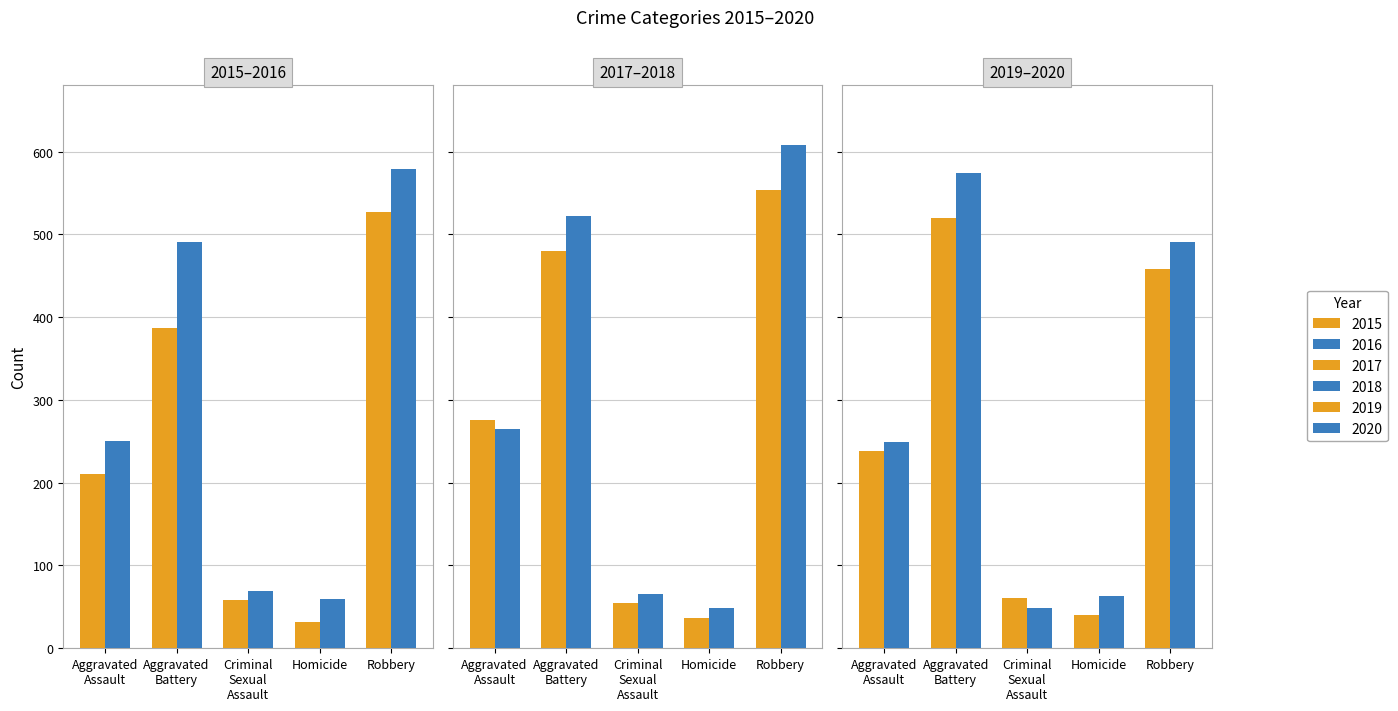

Which label corresponds to the smallest value in the chart?

Homicide